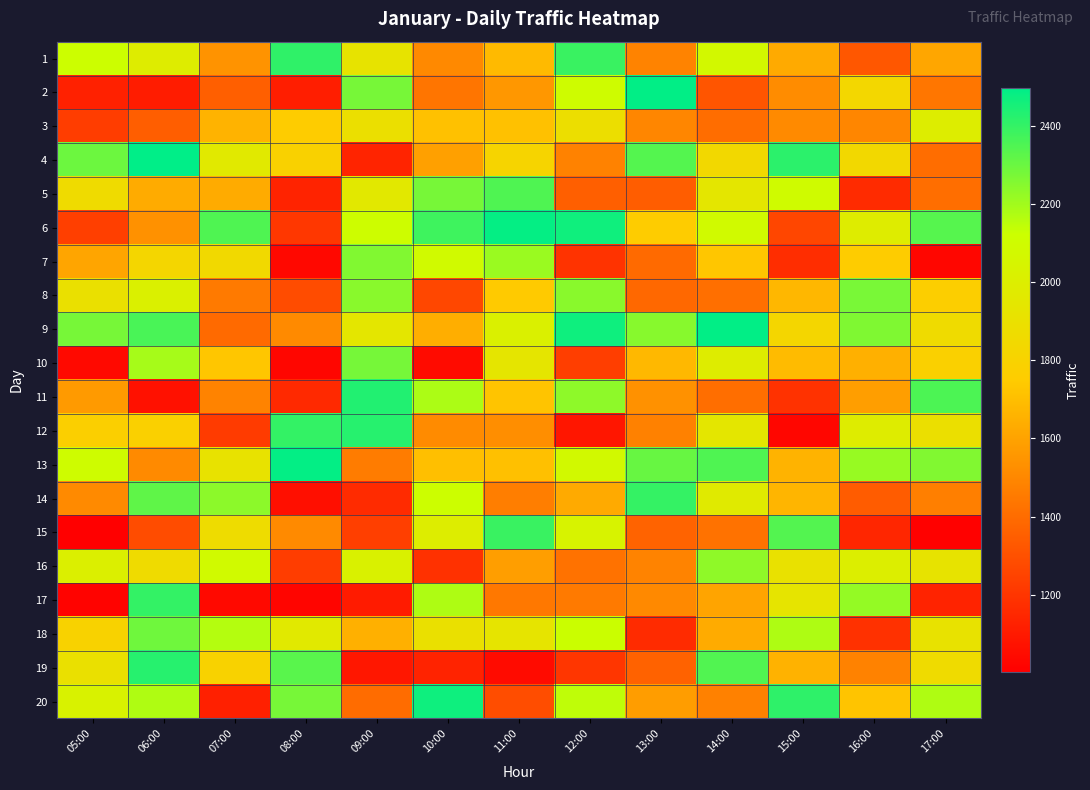

Between 08:00 and 10:00, which is larger?

08:00